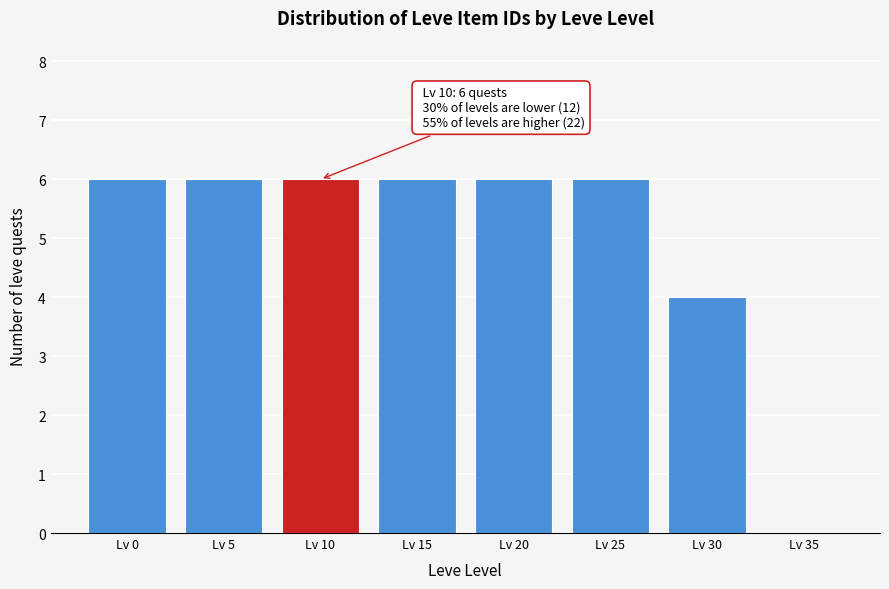

Reading right to left, list all the values displayed in this chart.

Lv 35=0	Lv 30=4	Lv 25=6	Lv 20=6	Lv 15=6	Lv 10=6	Lv 5=6	Lv 0=6